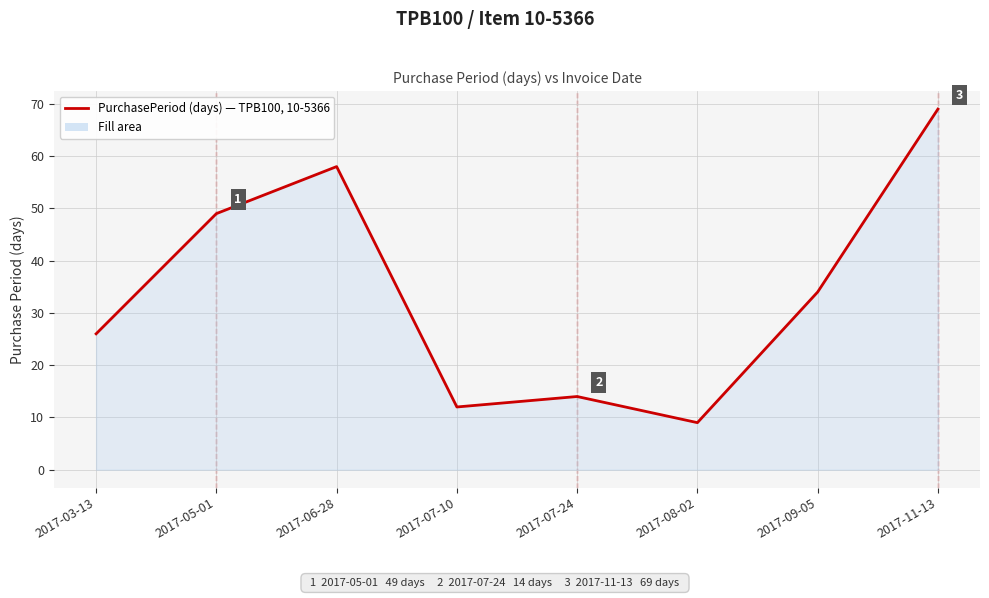

How many series are shown in this chart?

1